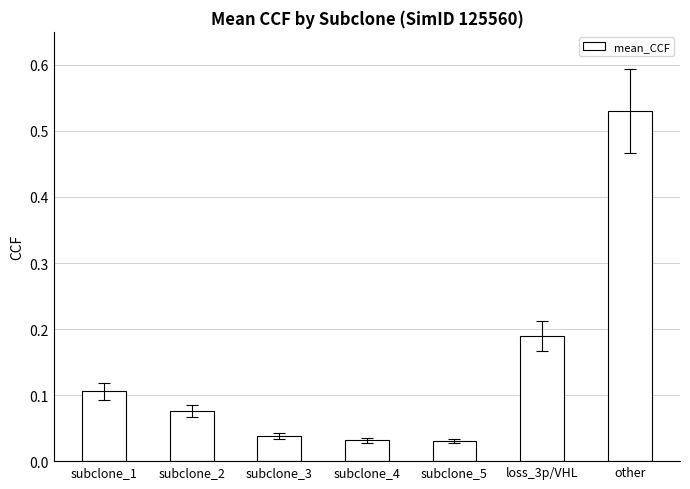

What is the sum of all values?

1.0